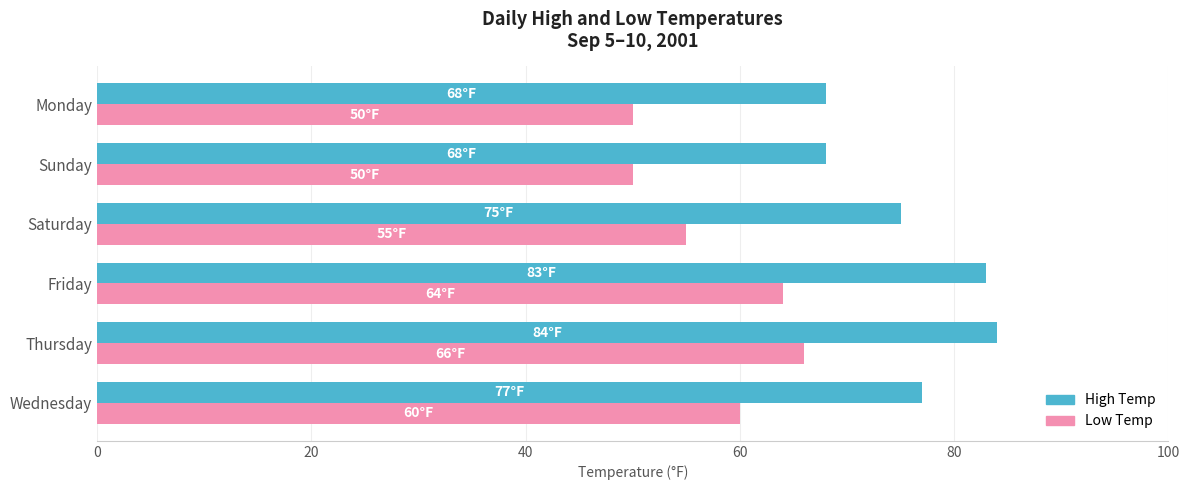

At how many categories does at least one series exceed 81?

2